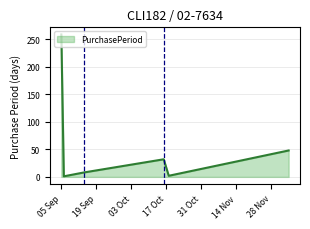

How many interior local peaks (higher than both neighbors) does the data have?

1